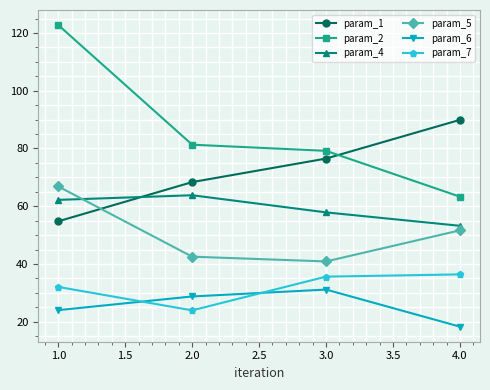

What is the spread (max minus min) of values at 2.0?

57.4